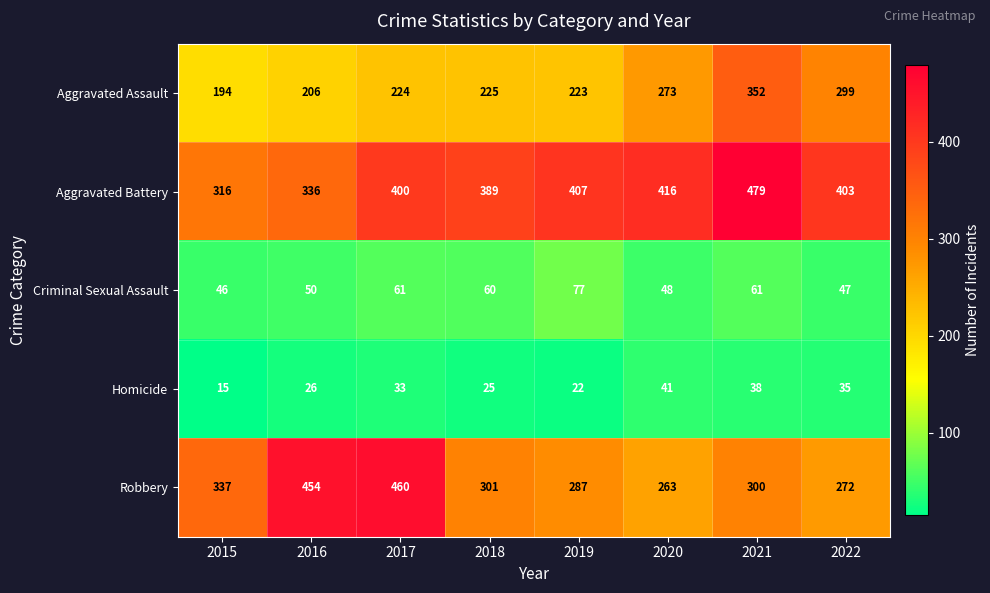

What is the average value of the Aggravated Battery series?

393